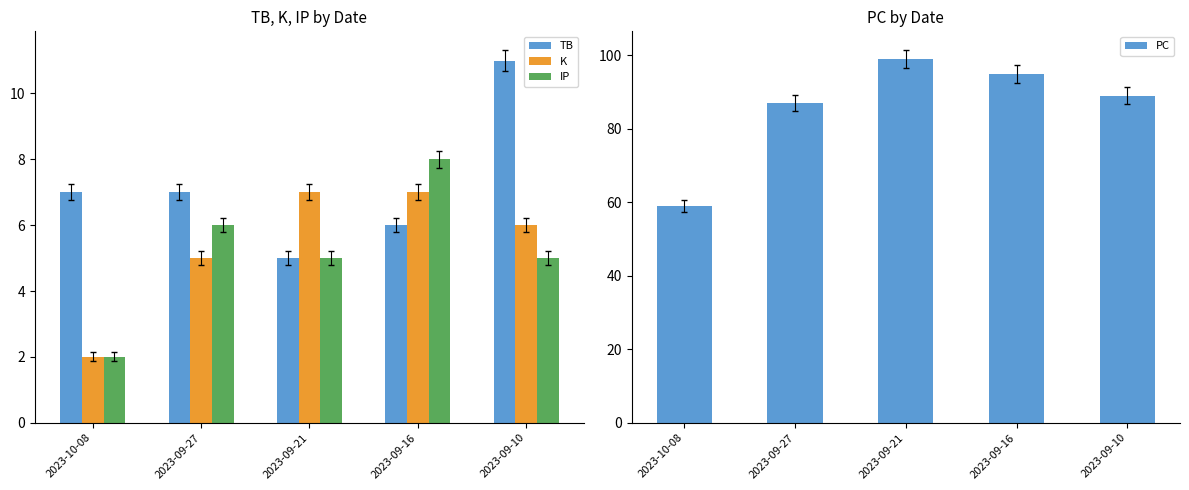

What is the label of the 2nd bar from the left?

2023-09-27